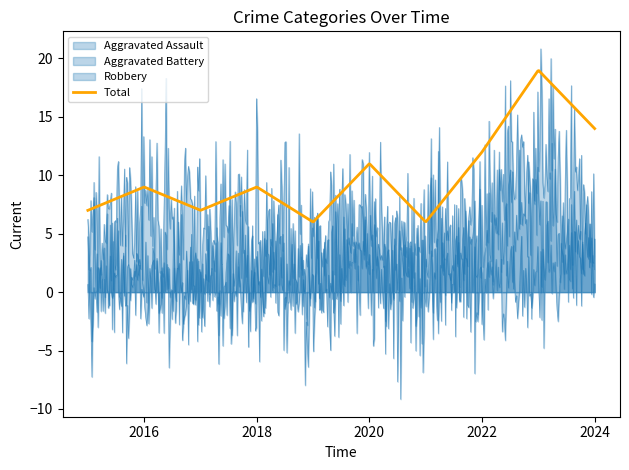

What is the value of the Aggravated Battery point at the 3rd from the left?

1